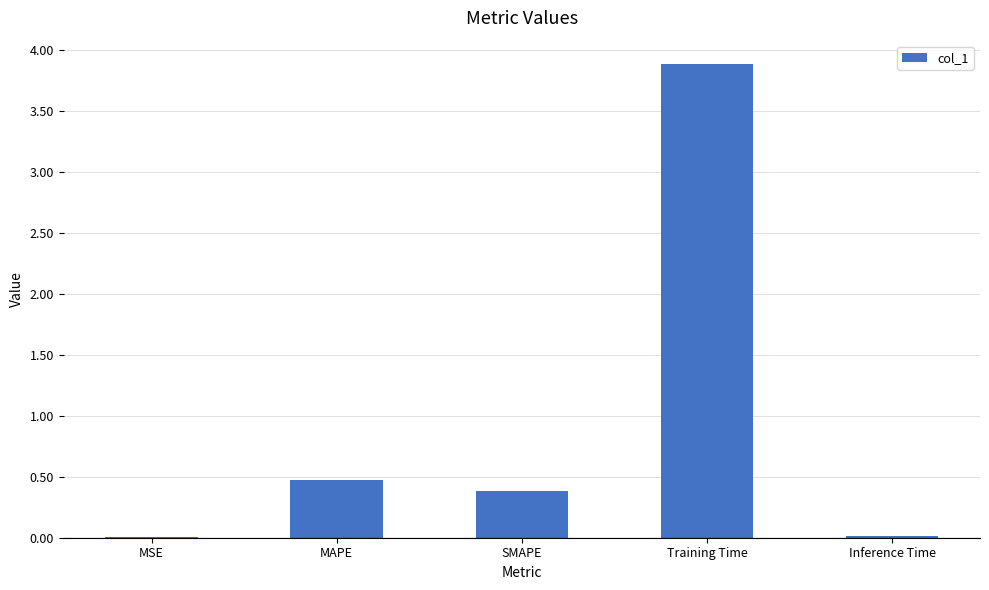

What is the average value?

1.0